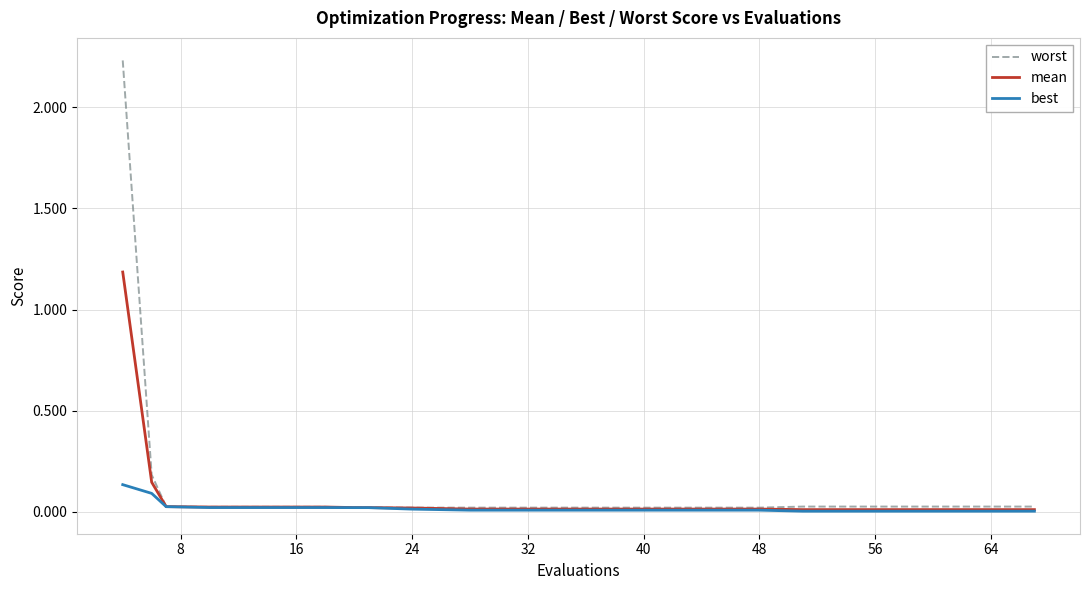

List the series in order of their peak value, highest first.

worst, mean, best